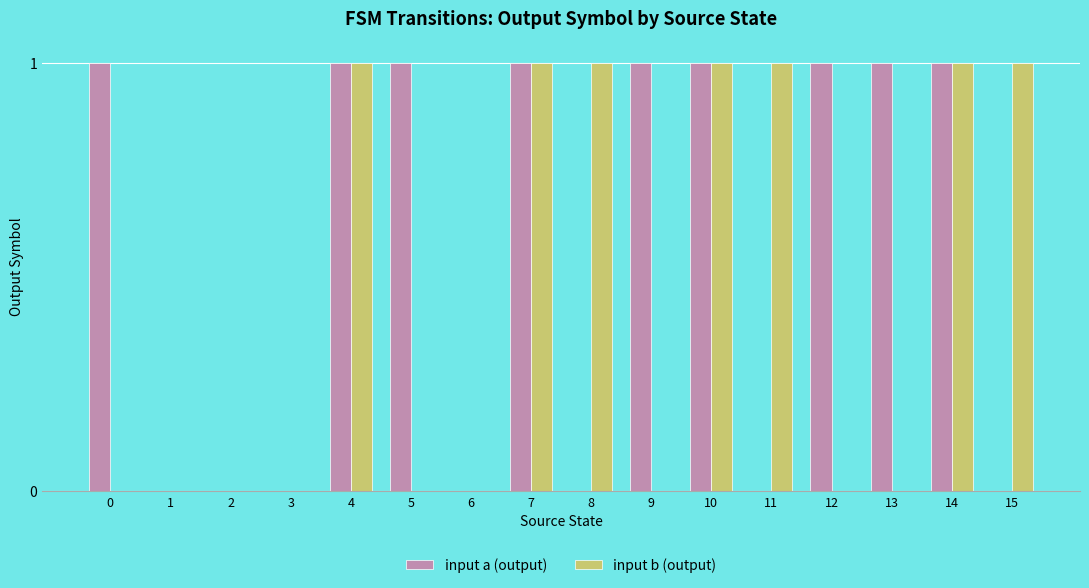

Between 12 and 14, which series saw the biggest shift?

input b (output)